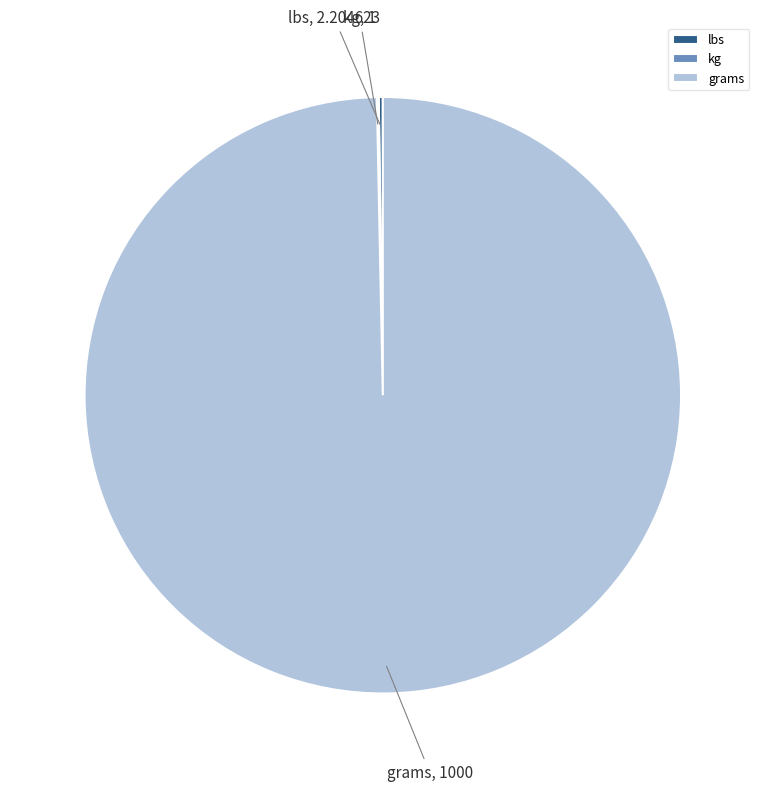

Which category has the biggest portion of the pie?

grams